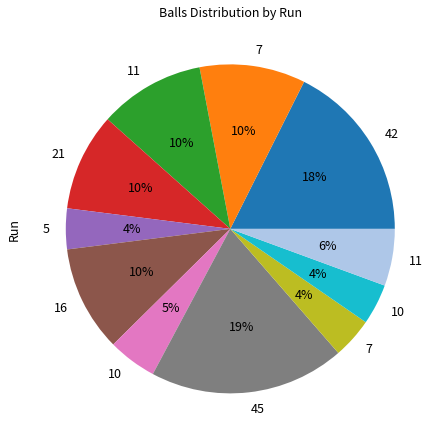

To the nearest percent, what is the difference between the largest and smallest slice percentages?

15%